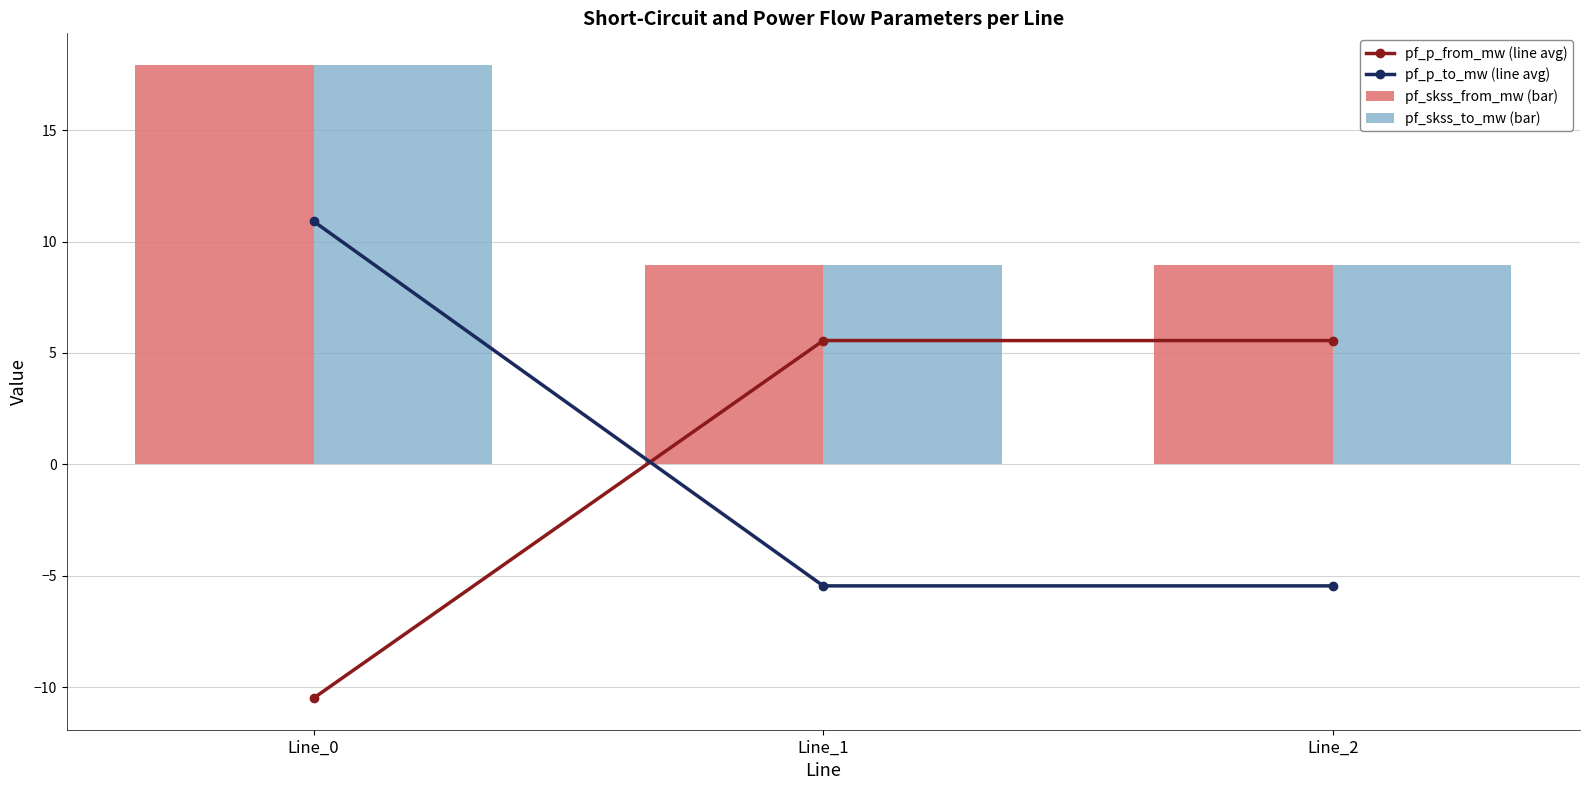

Rank the categories by pf_p_to_mw (line avg) value from lowest to highest.

Line_1, Line_2, Line_0